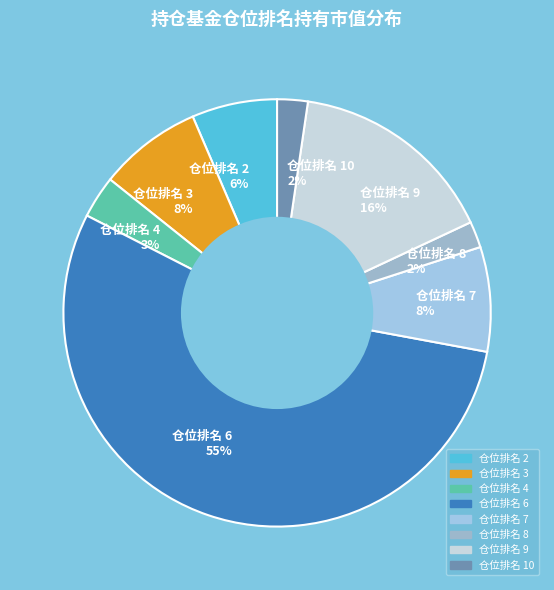

True or false: 仓位排名 7 8% accounts for 8% of the total.

True